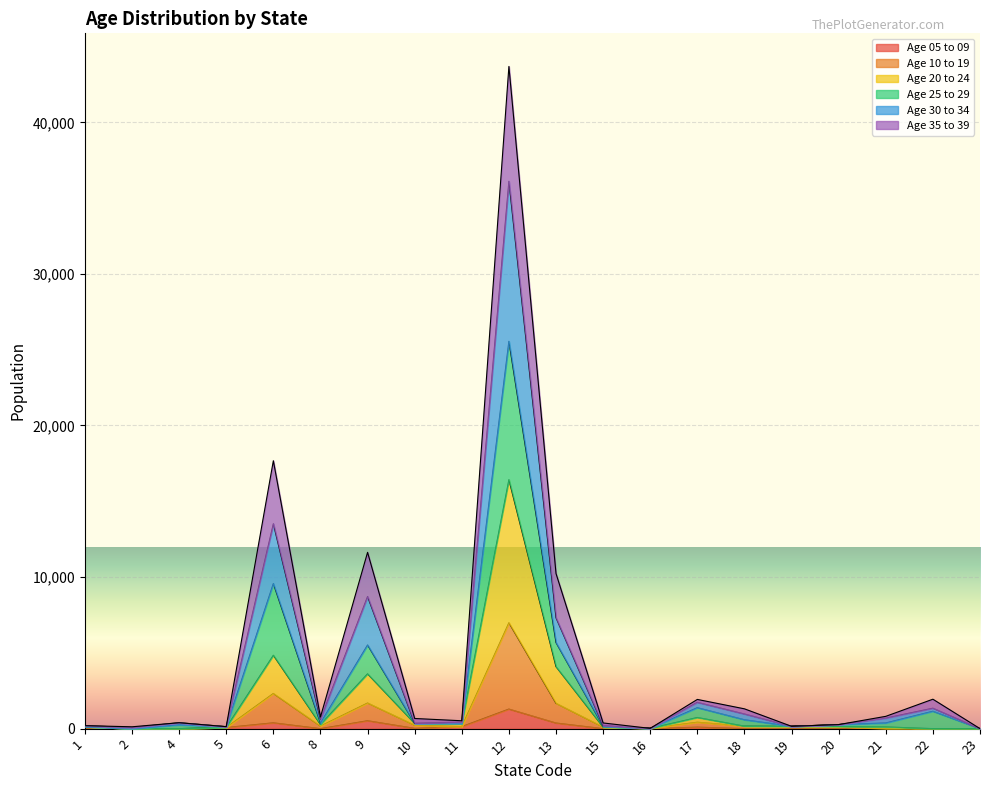

Which label corresponds to the smallest value in the chart?

1